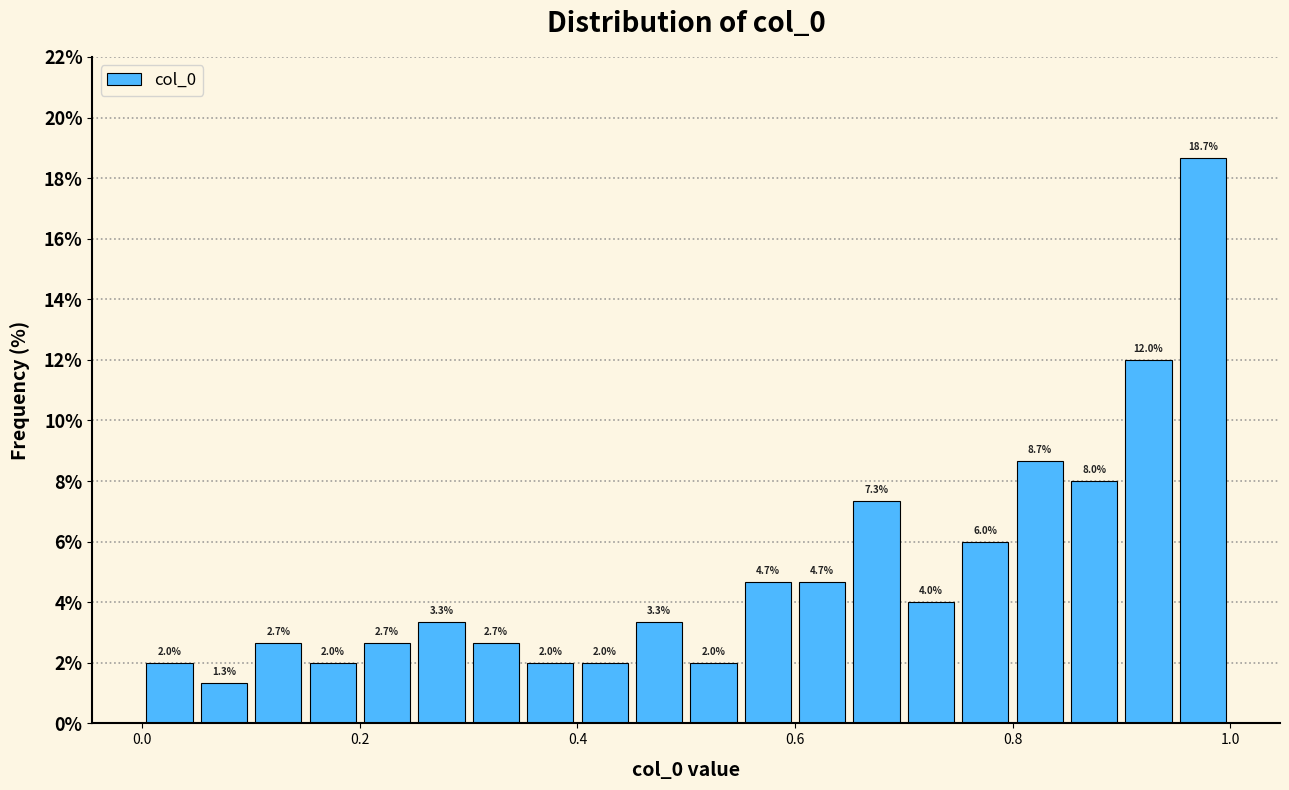

Around what value on the x-axis is the tallest bar? Give the approximate position of its centre, as read against the axis.

0.98